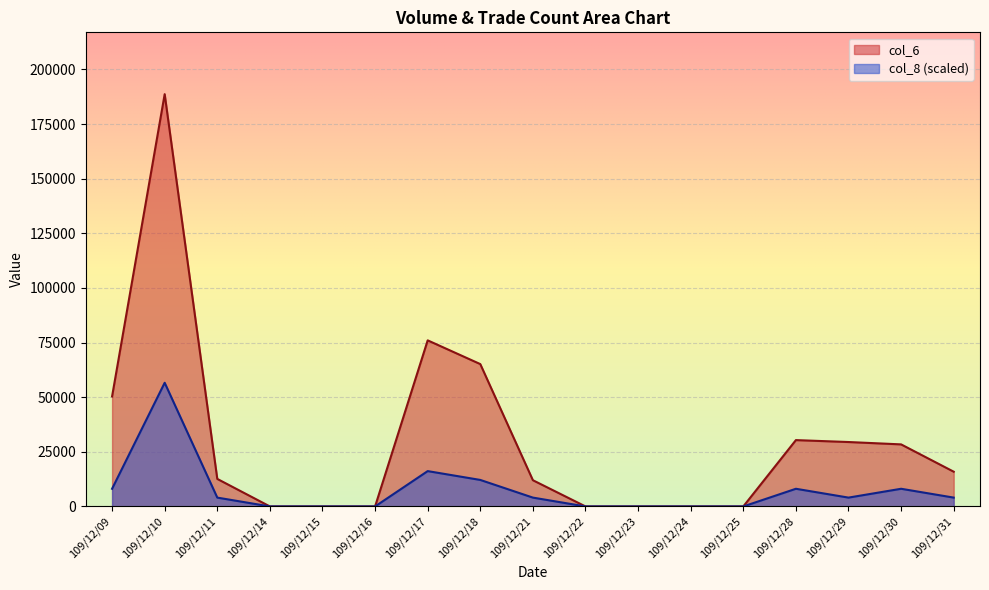

Rank the series by their average value, from highest to lowest.

col_6, col_8 (scaled)